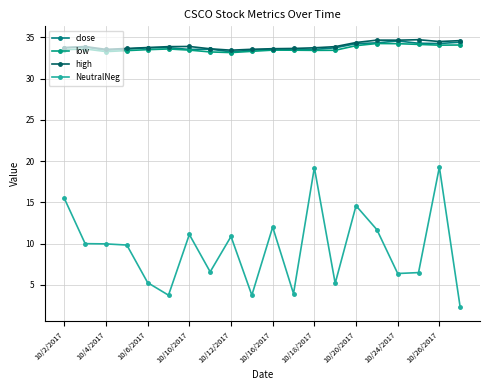

True or false: low has more than 0 points higher than both neighbors.

True